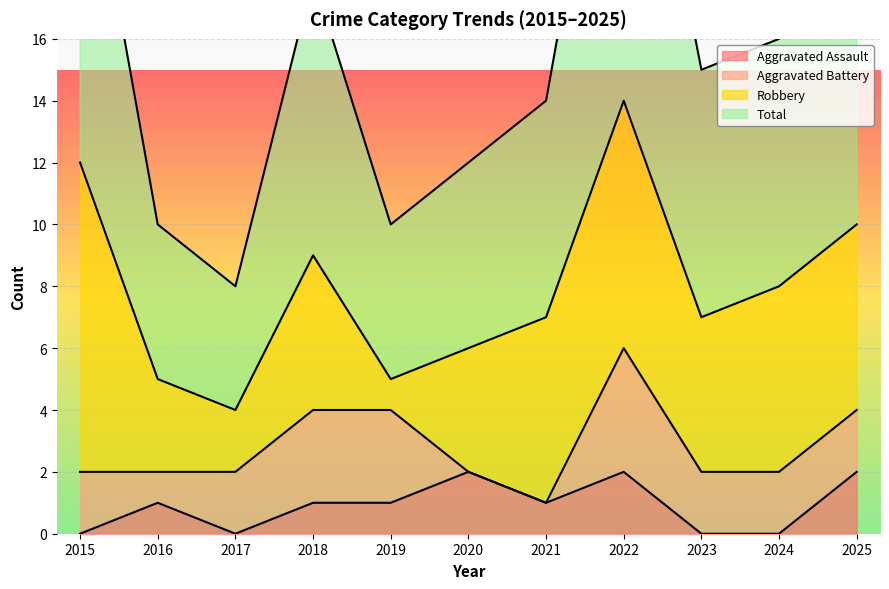

True or false: Aggravated Assault has a value of -1 at 2024.

False